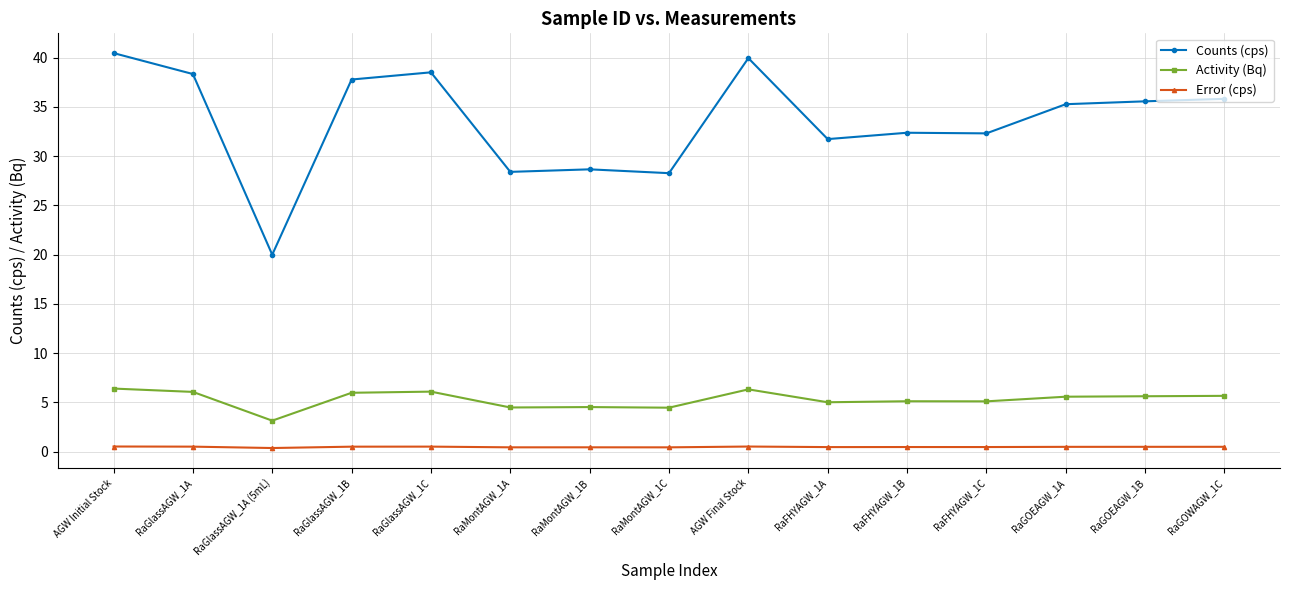

What is the difference between the highest and lowest values at RaMontAGW_1B?

28.2